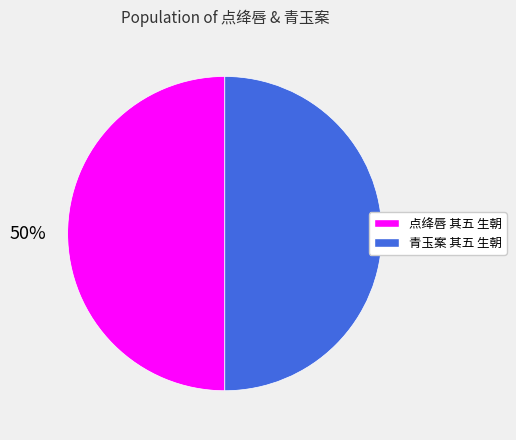

To the nearest percent, what is the combined percentage of 青玉案 其五 生朝 and 点绛唇 其五 生朝?

100%